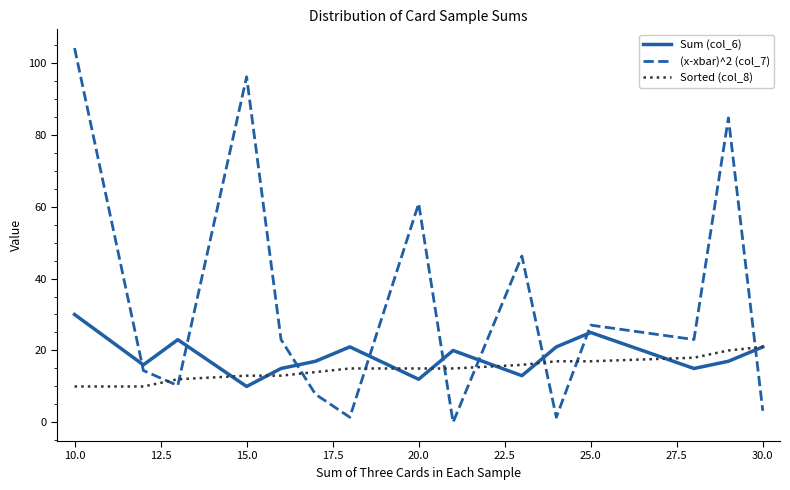

Which series has the widest spread of values?

(x-xbar)^2 (col_7)